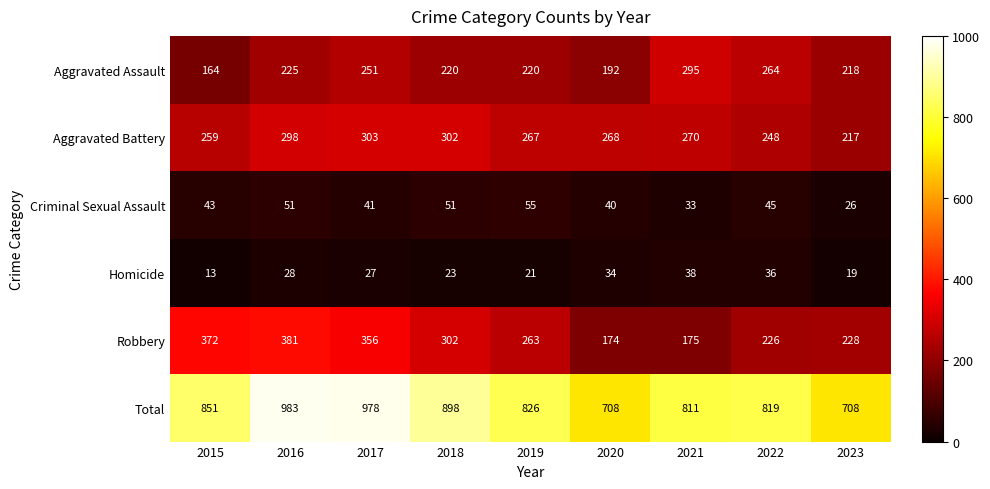

What is the smallest value displayed?

13